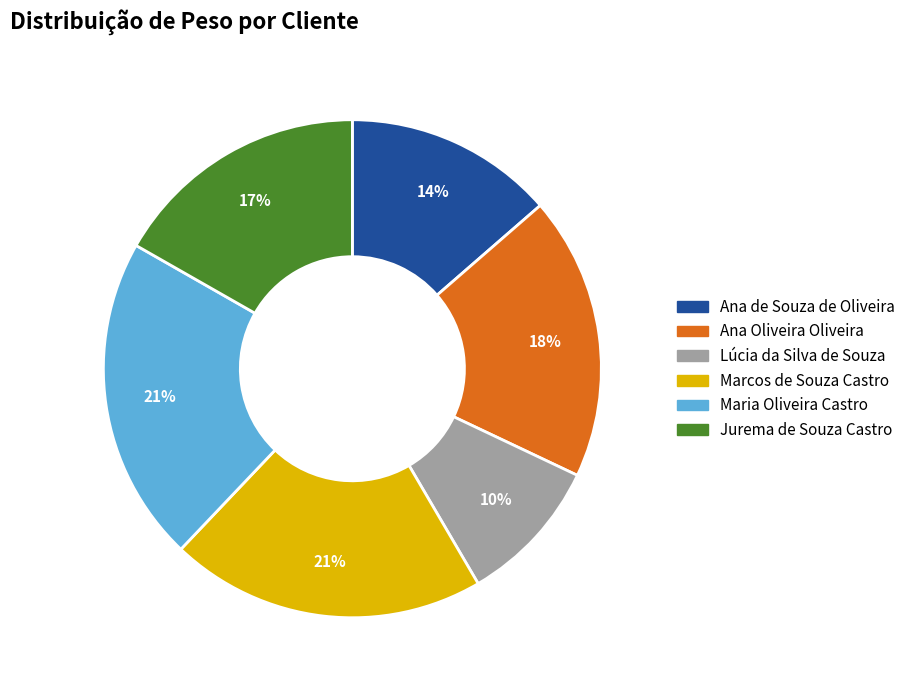

What is the smallest slice in the pie chart?

Lúcia da Silva de Souza